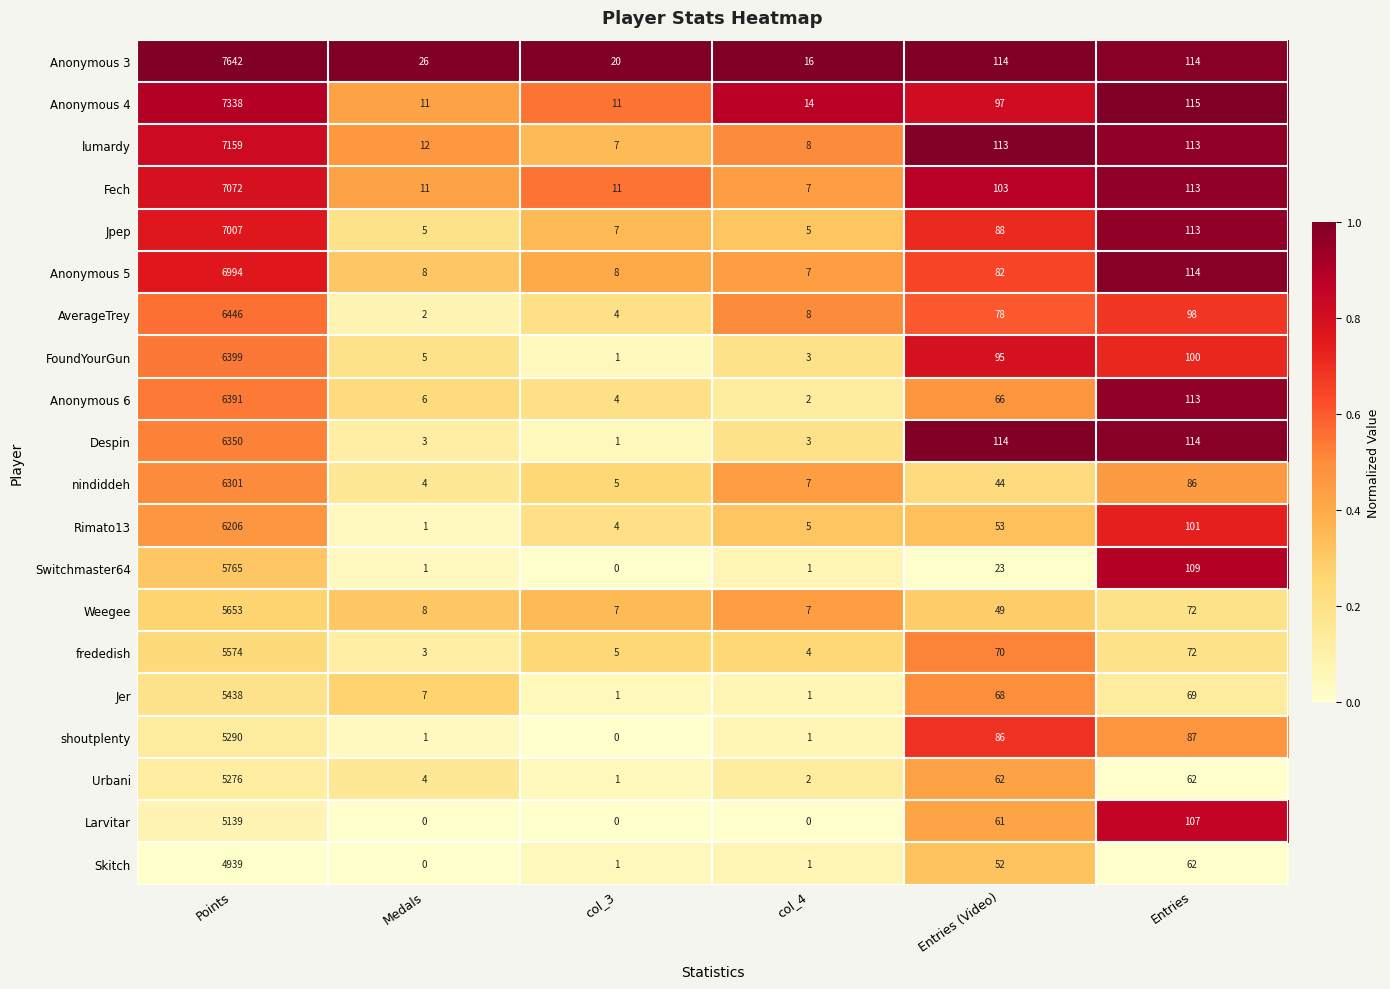

What is the total value across all series at Entries (Video)?

1518